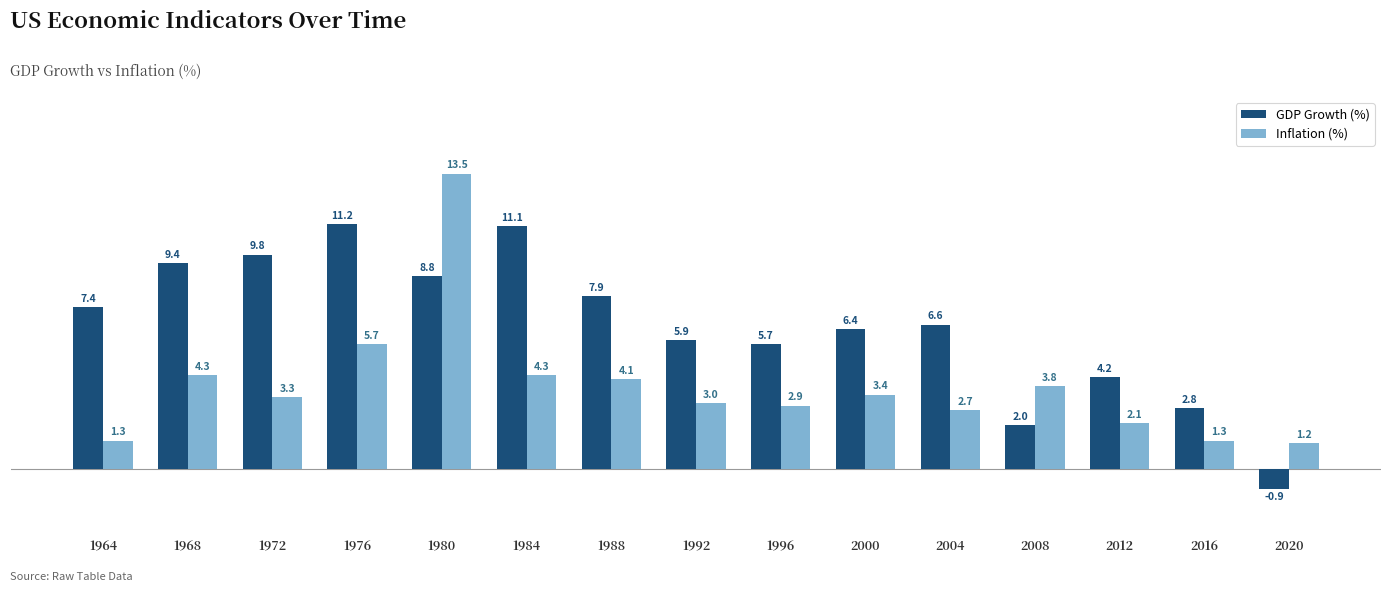

What is the minimum value shown in the chart?

-0.9